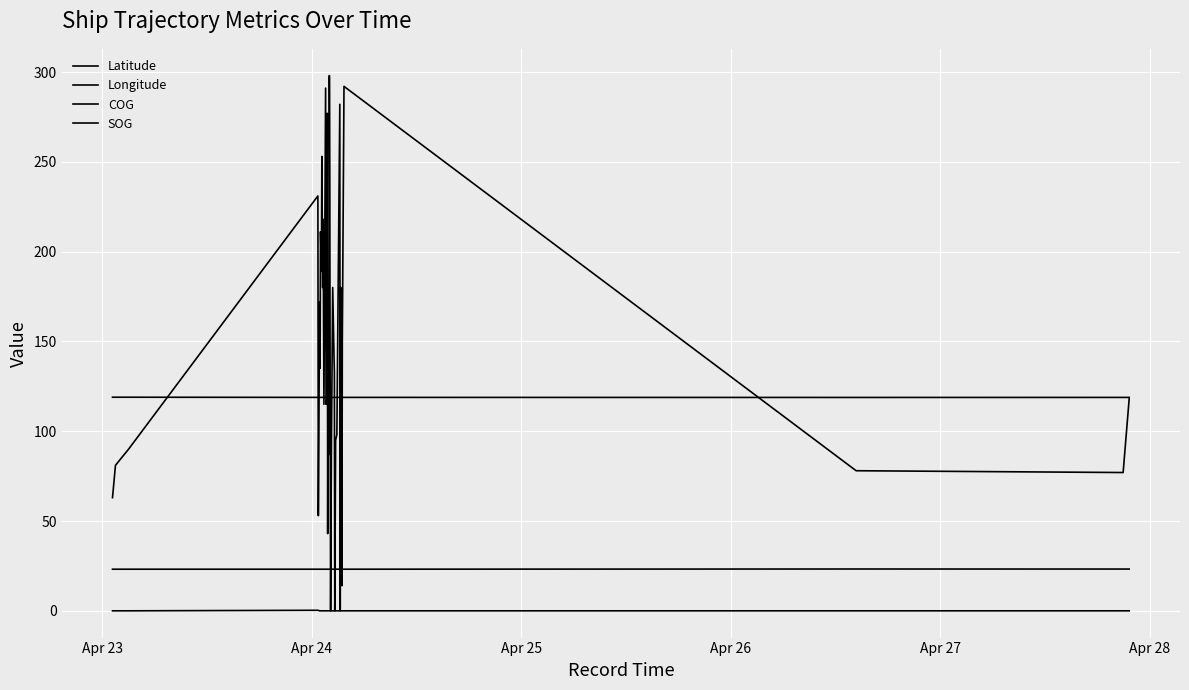

How many lines are shown in the chart?

4